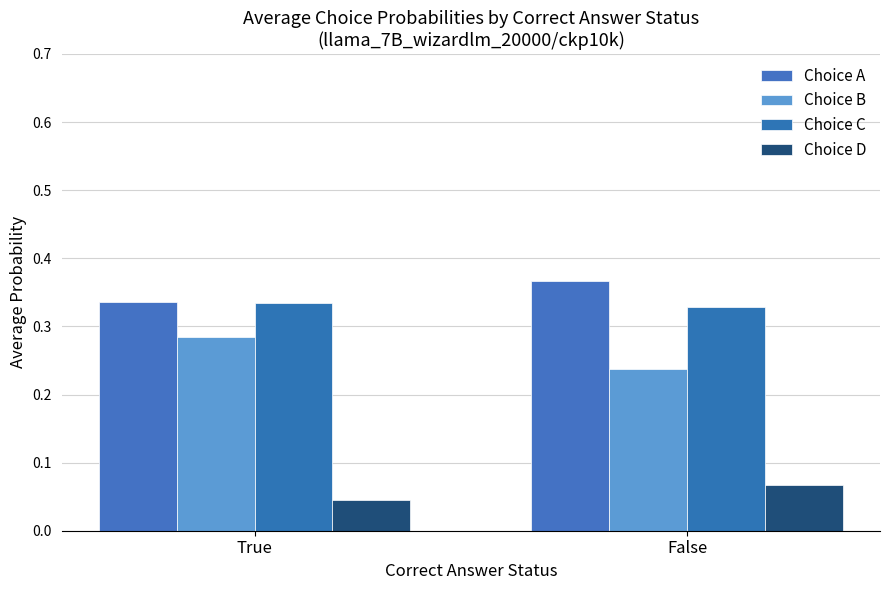

What is the sum of the Choice A values at False and True?

0.7